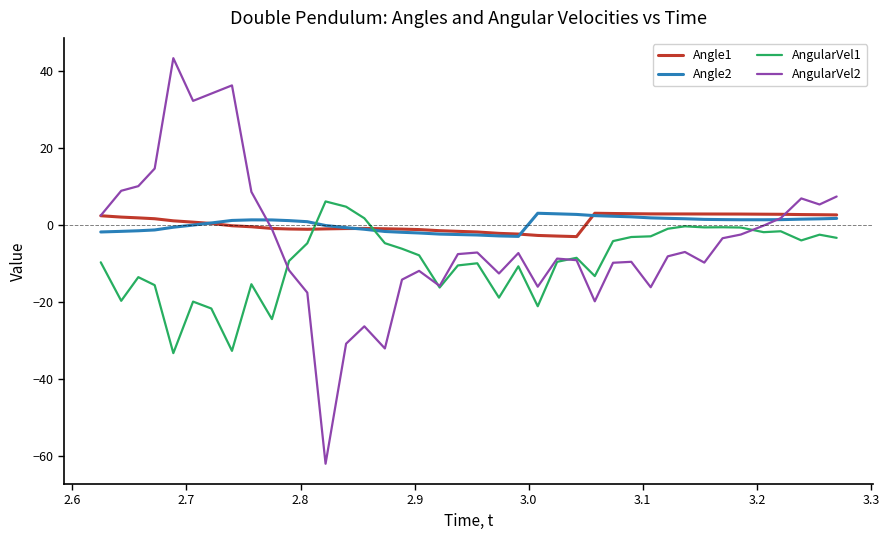

Which series has the largest range (max minus min)?

AngularVel2